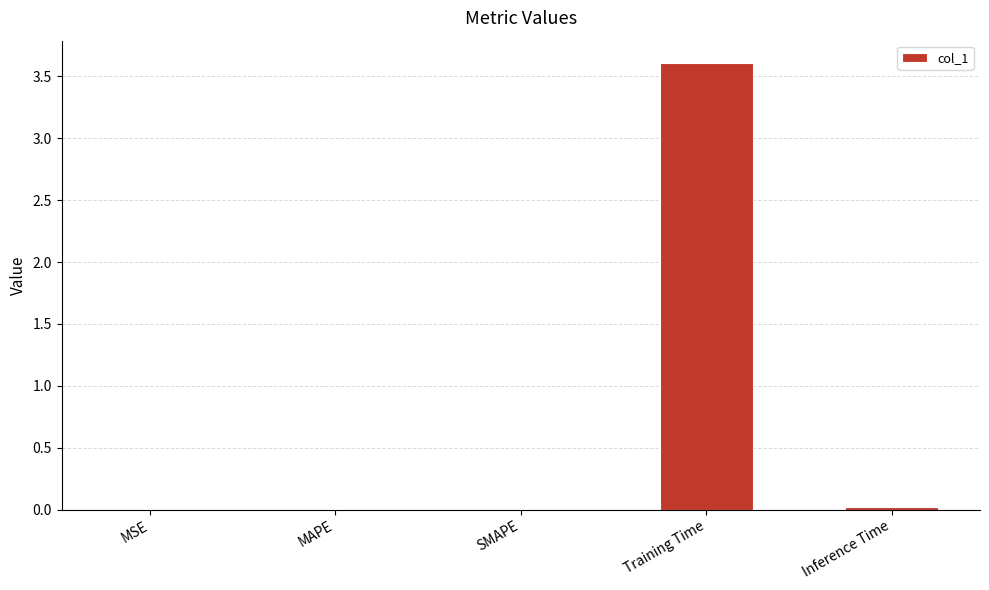

Which label corresponds to the largest value in the chart?

Training Time